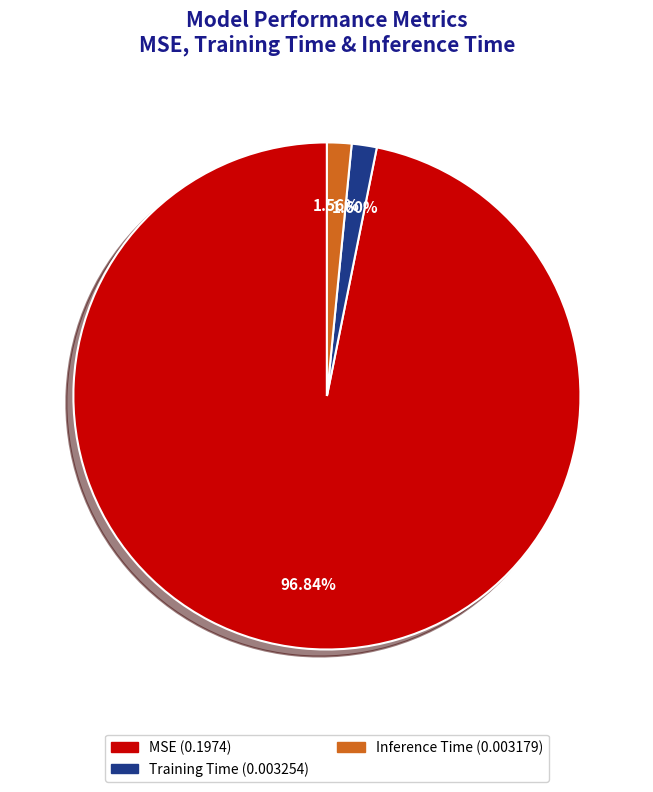

To the nearest percent, what portion does MSE represent?

97%